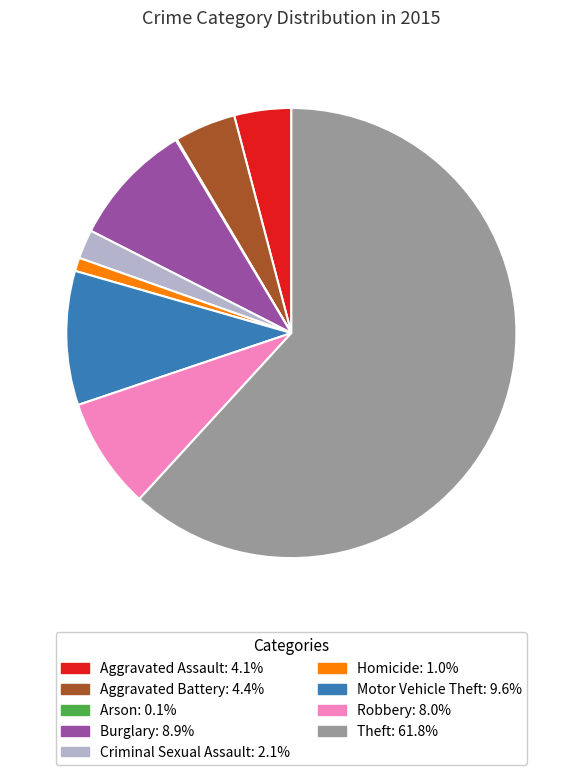

Is the sum of Homicide and Burglary greater than half?

No